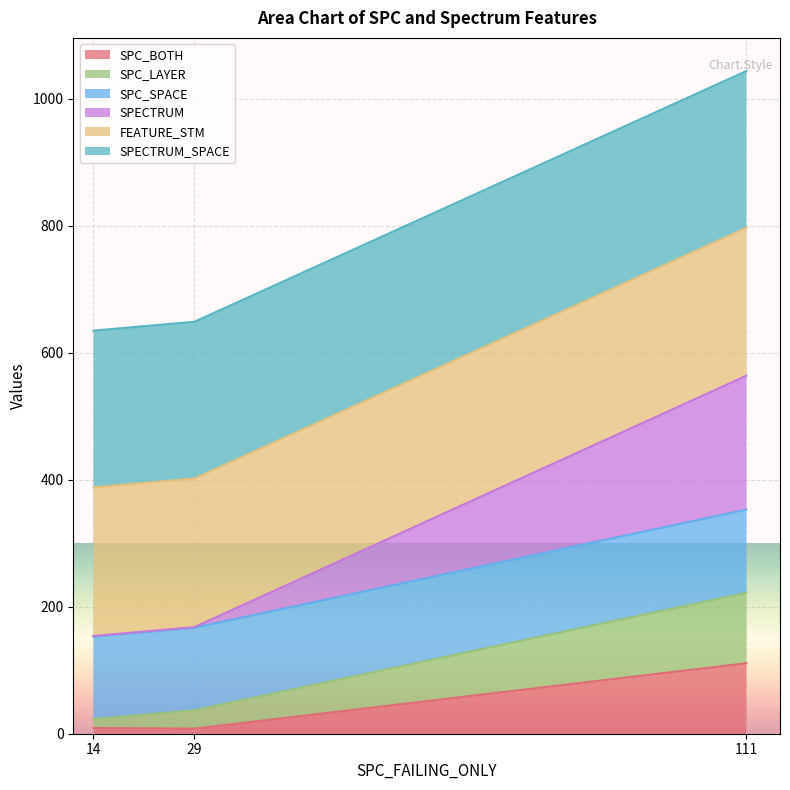

The value of SPC_BOTH at 111 is 166. True or false?

False